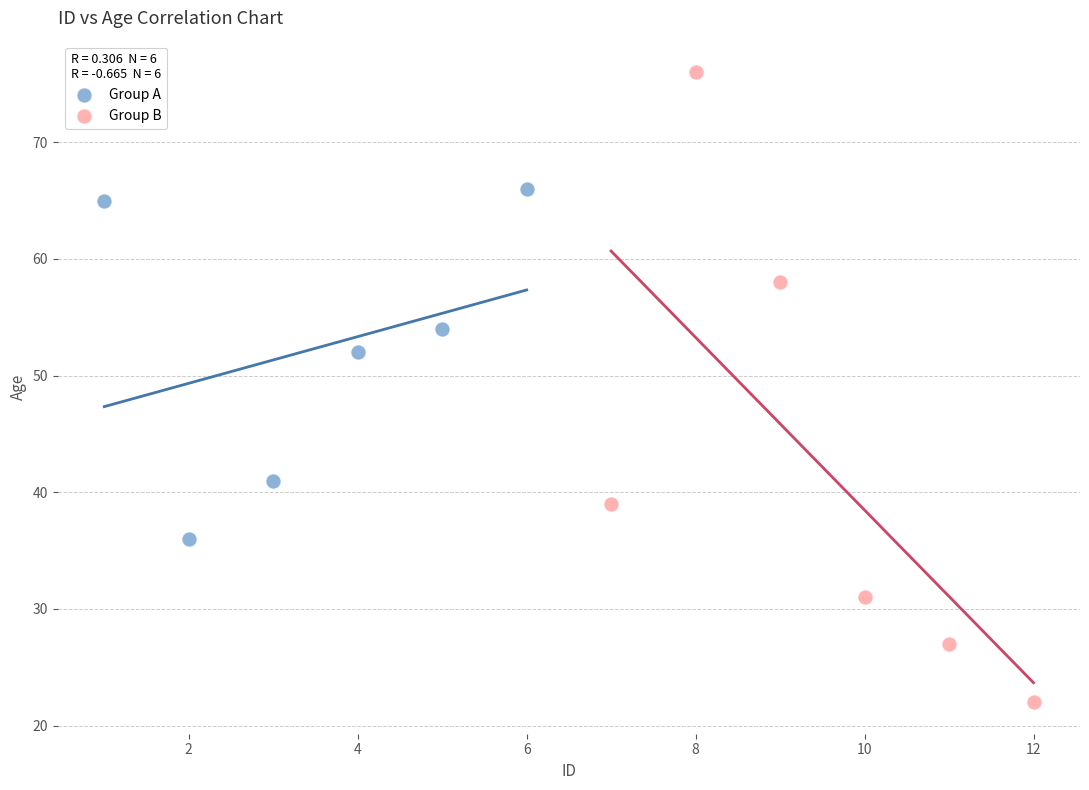

Which series contains the highest Y value?

Group B